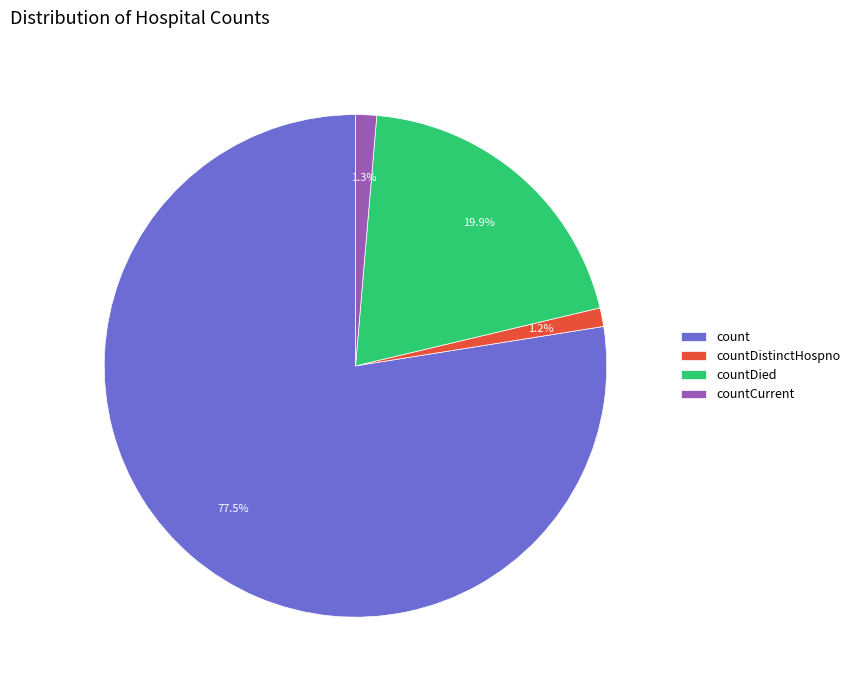

What portion of the pie excludes countDied?

80.1%